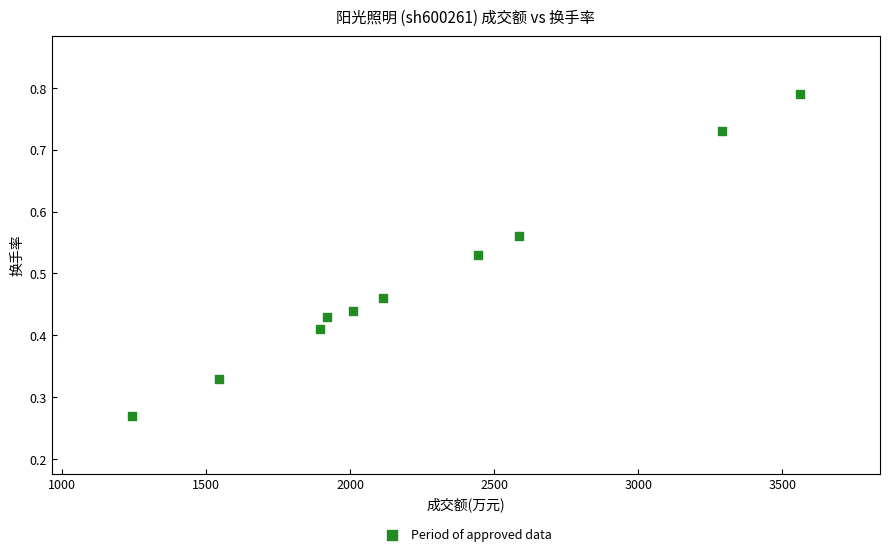

What is the range of X values (max minus min)?

2319.0